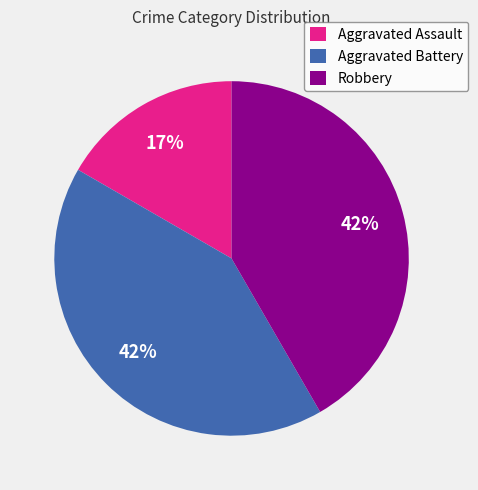

Count the number of slices in the pie.

3